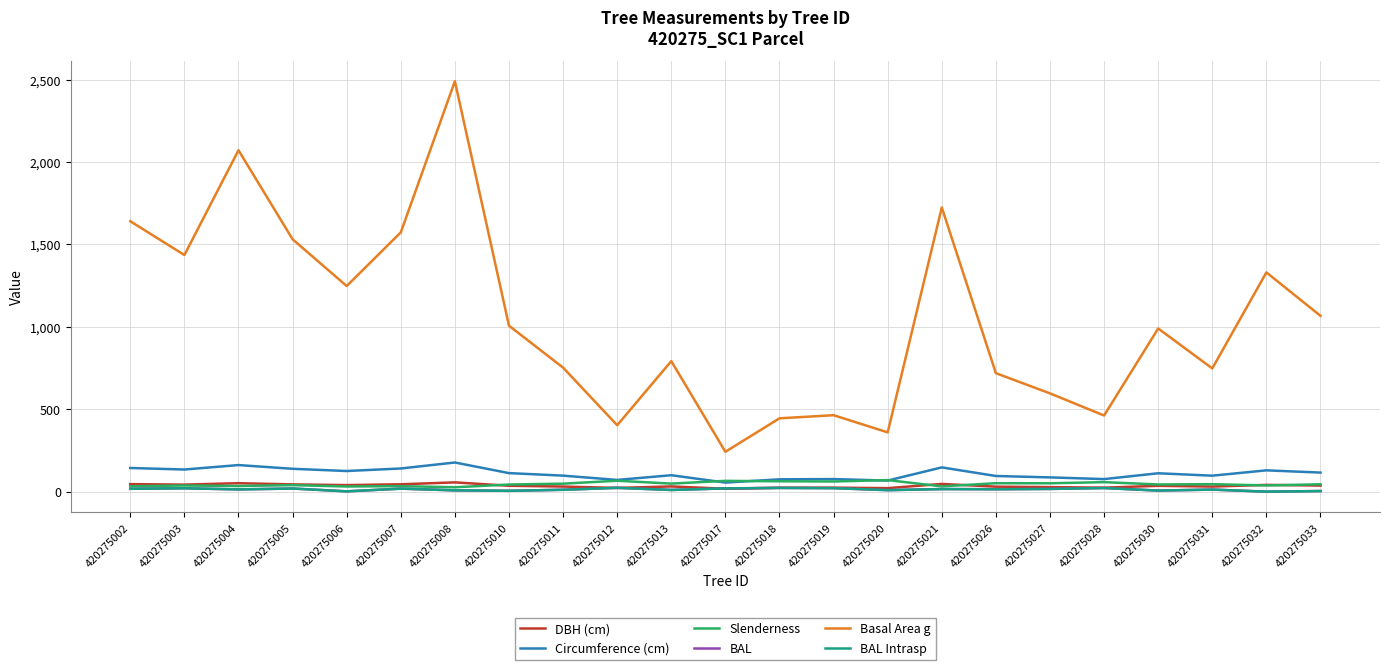

What are all the series names shown in the legend?

DBH (cm), Circumference (cm), Slenderness, BAL, Basal Area g, BAL Intrasp